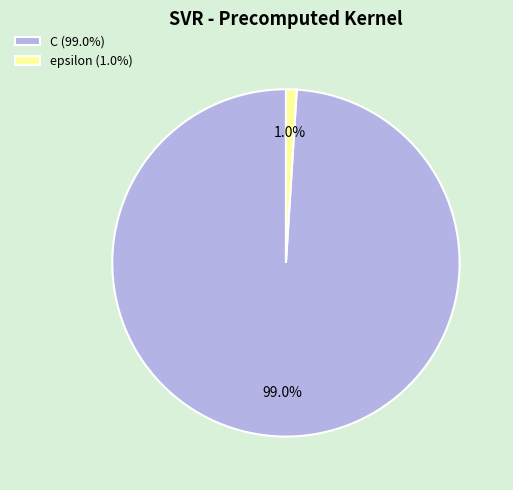

Rank the categories by value from highest to lowest.

C, epsilon